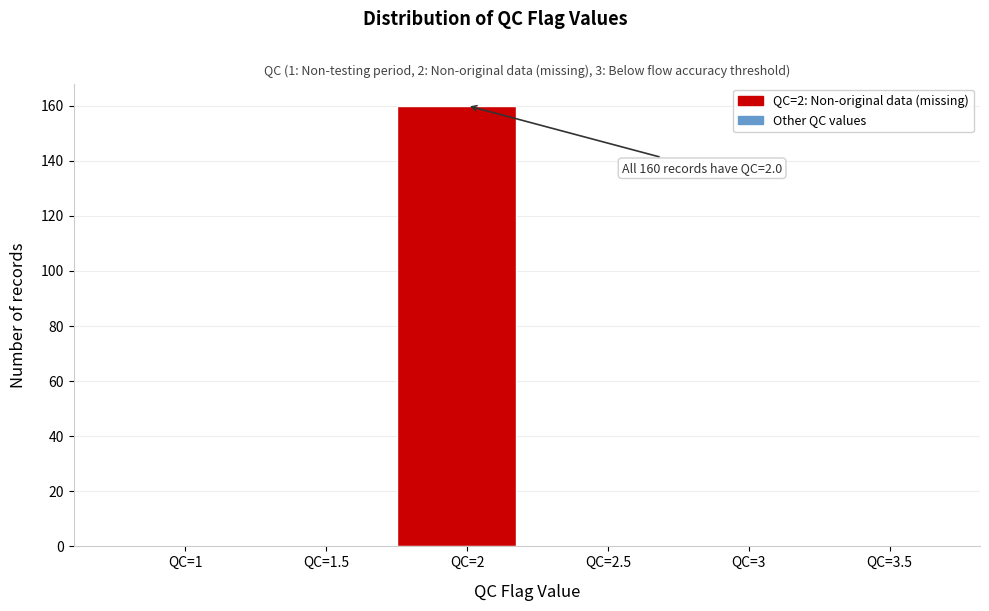

Reading left to right, extract all data points from this chart.

QC=1=0	QC=1.5=0	QC=2=160	QC=2.5=0	QC=3=0	QC=3.5=0